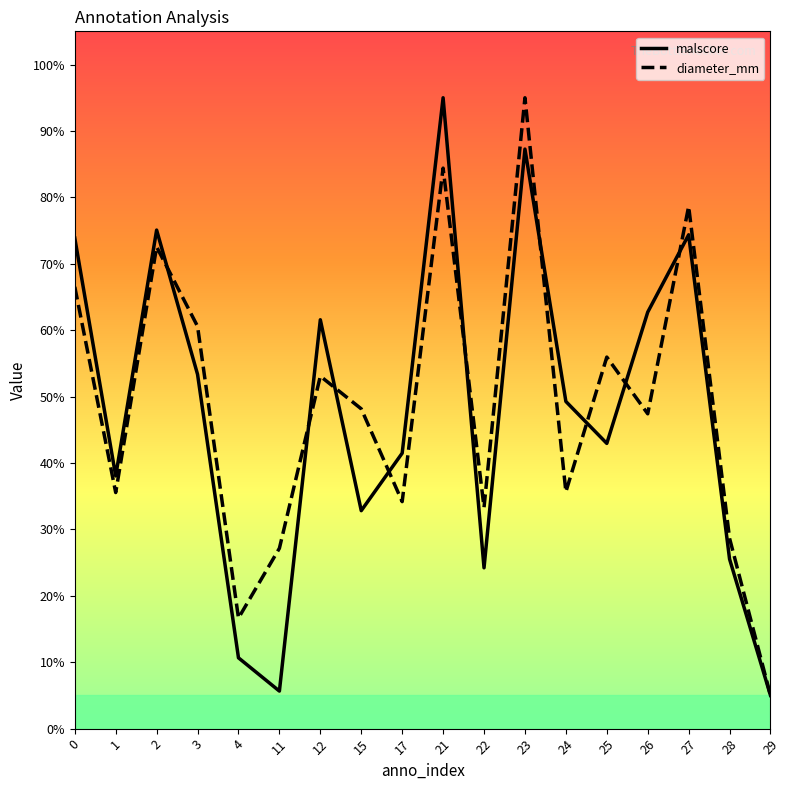

What is the value of the diameter_mm point at the 12th from the left?

1.0